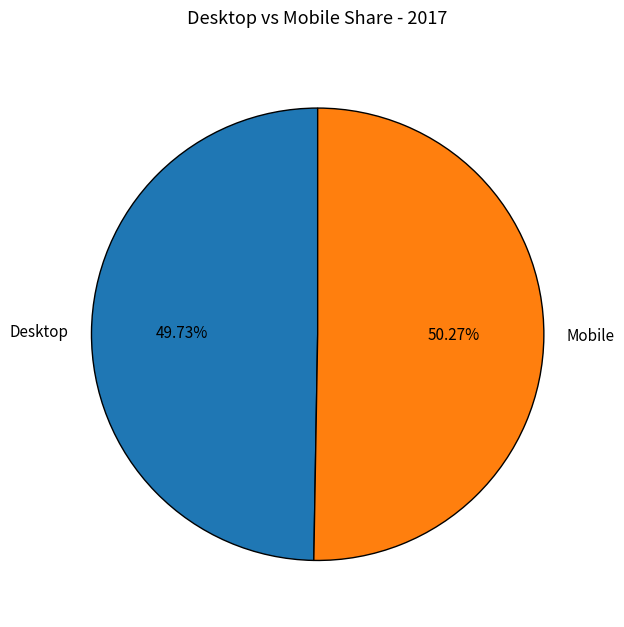

What is the ratio of the value at Mobile to the value at Desktop?

1.0